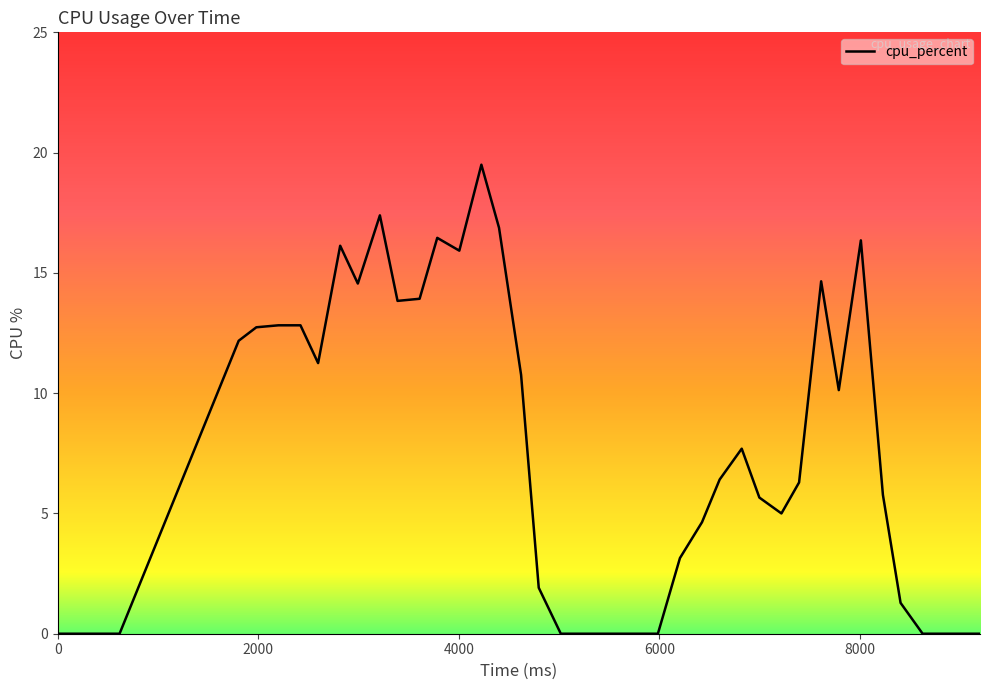

What is the greatest value displayed?

19.5